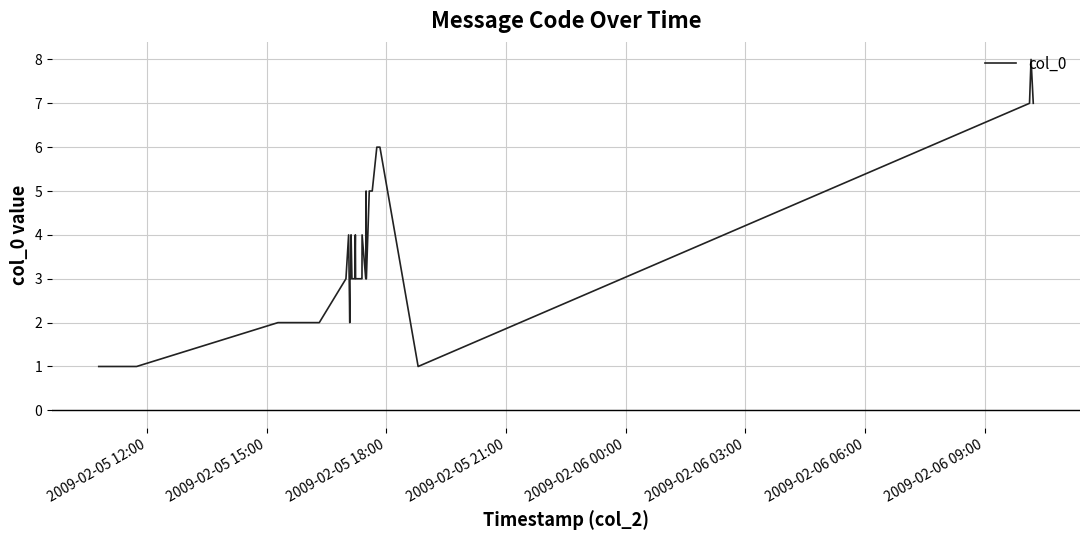

True or false: there are more than 1 points higher than both neighbors.

True